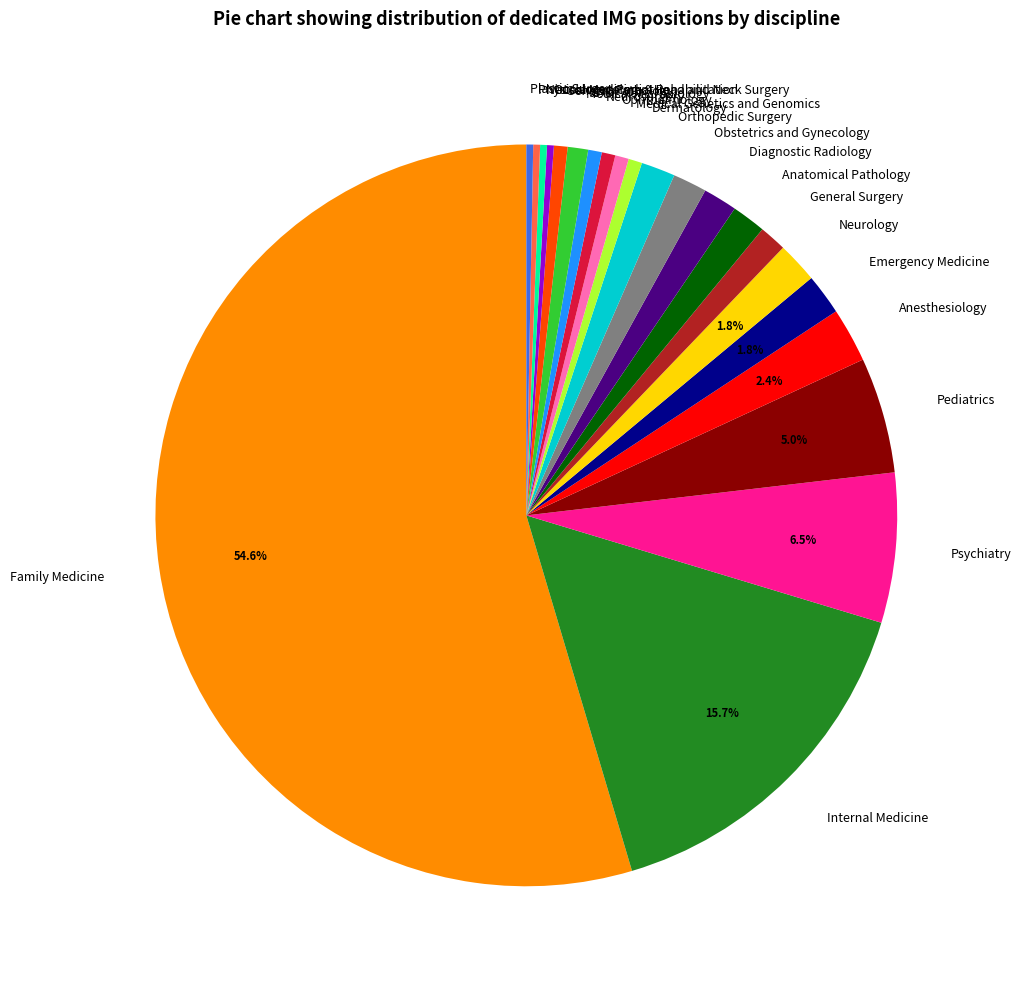

What percentage is the Neurology slice, to the nearest percent?

2%